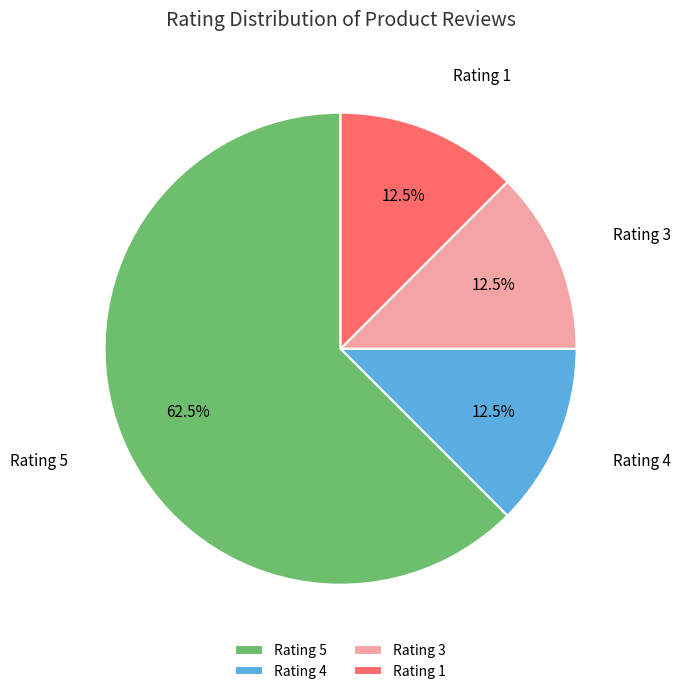

Does any single category account for the majority?

Yes